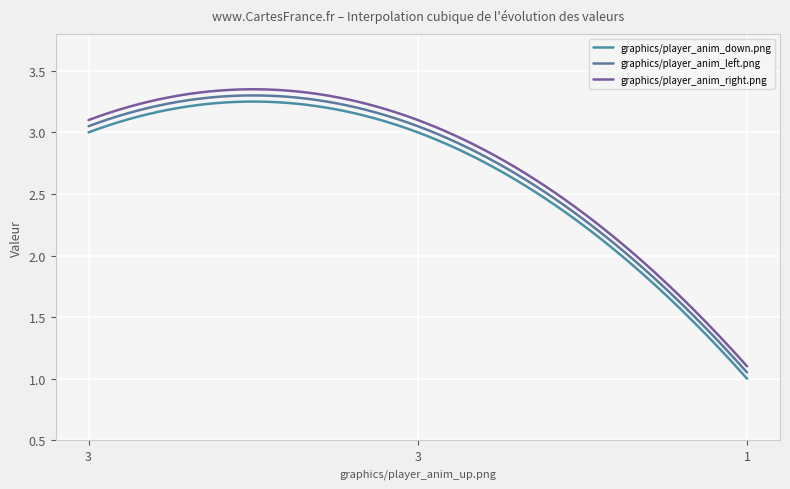

What is the difference between the maximum and minimum values in the graphics/player_anim_left.png series?

2